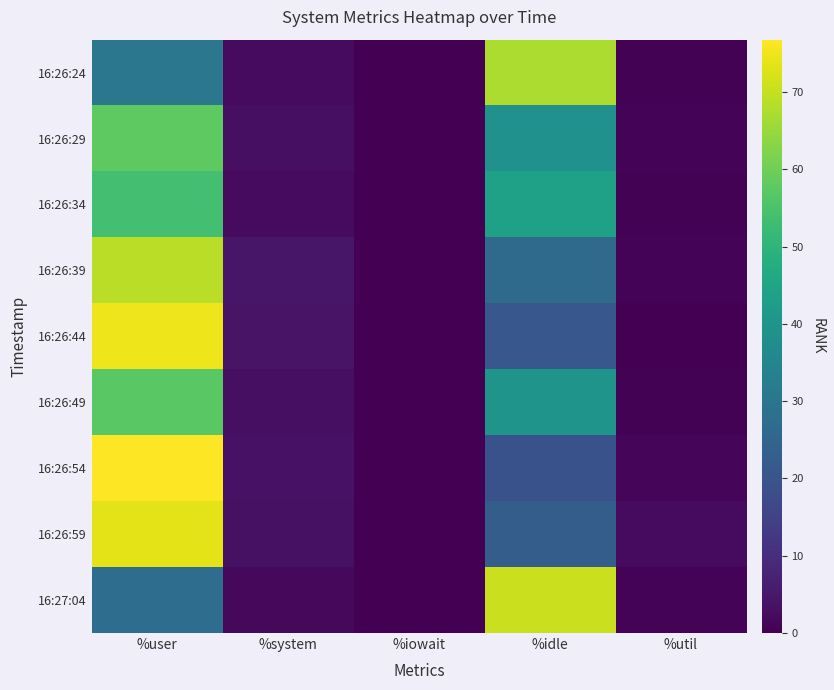

At how many categories does at least one series exceed 16?

2